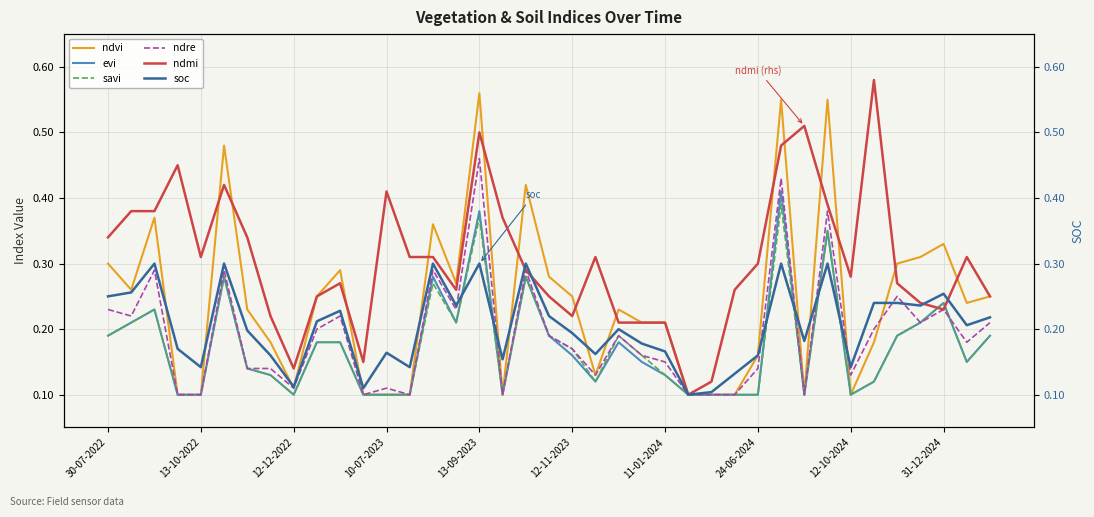

At which label does ndre reach its peak?

13-09-2023